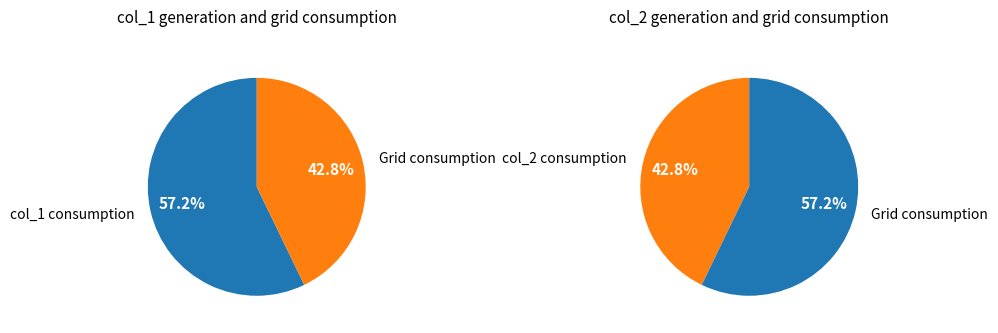

True or false: 53 accounts for 10% of the total.

True